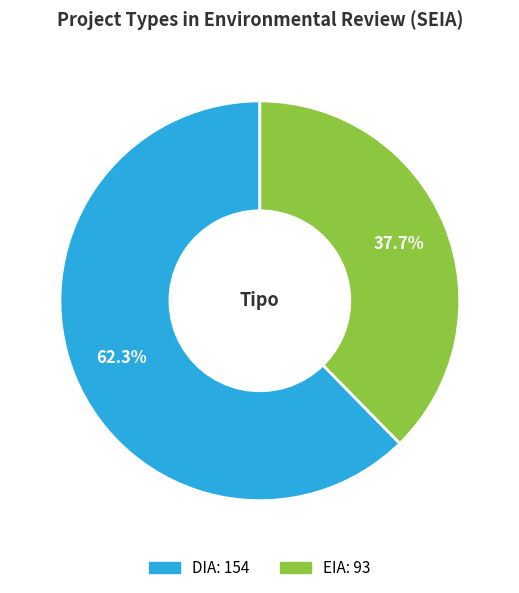

Is it true that DIA is 62% of the pie?

True